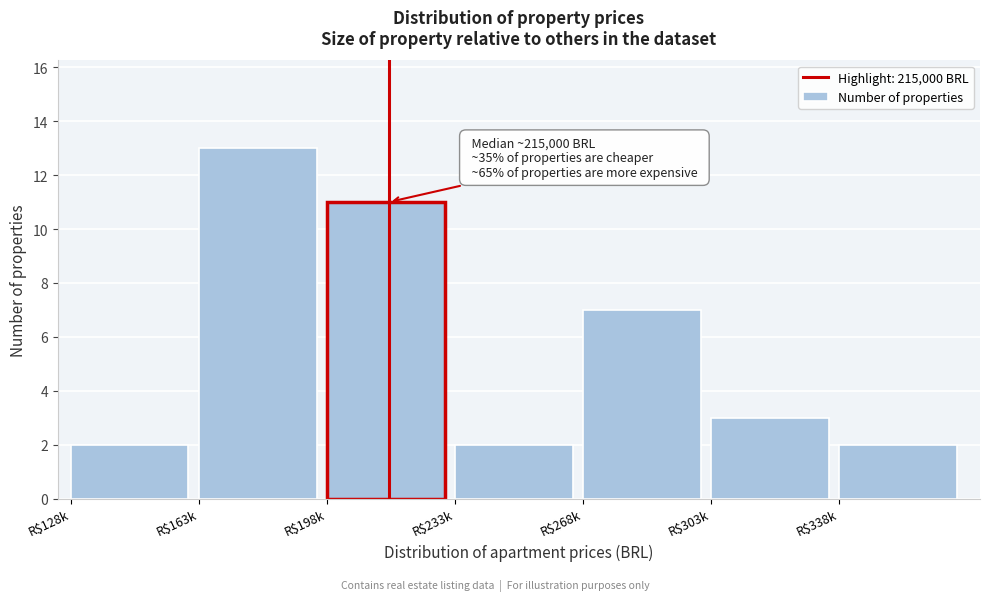

Reading left to right, extract all data points from this chart.

2	13	11	2	7	3	2